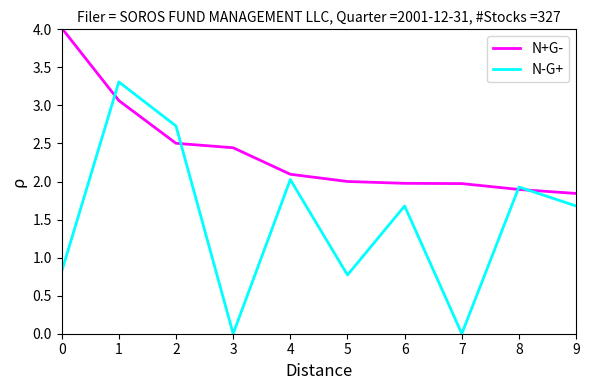

What are all the series names shown in the legend?

N+G-, N-G+